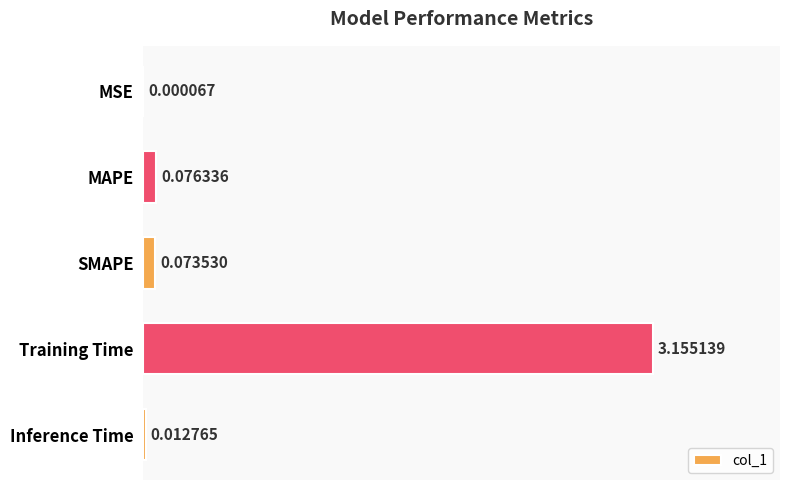

Where is the data nearest to the value 1?

MAPE